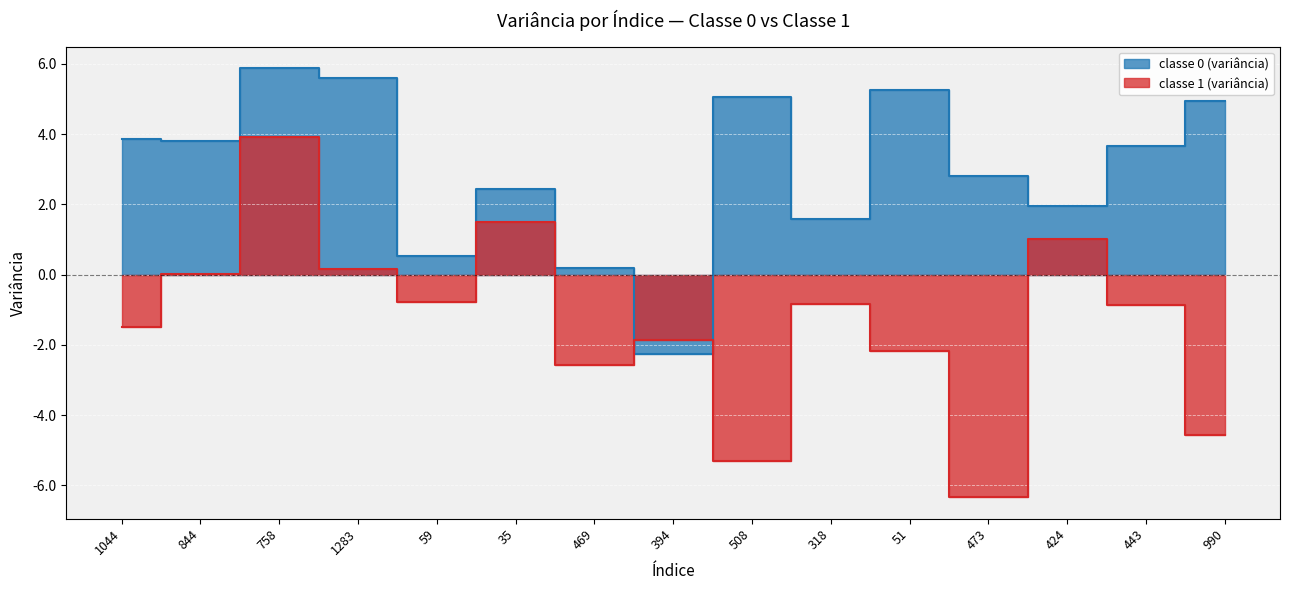

Where is the first local maximum for classe 1 (variância)?

758